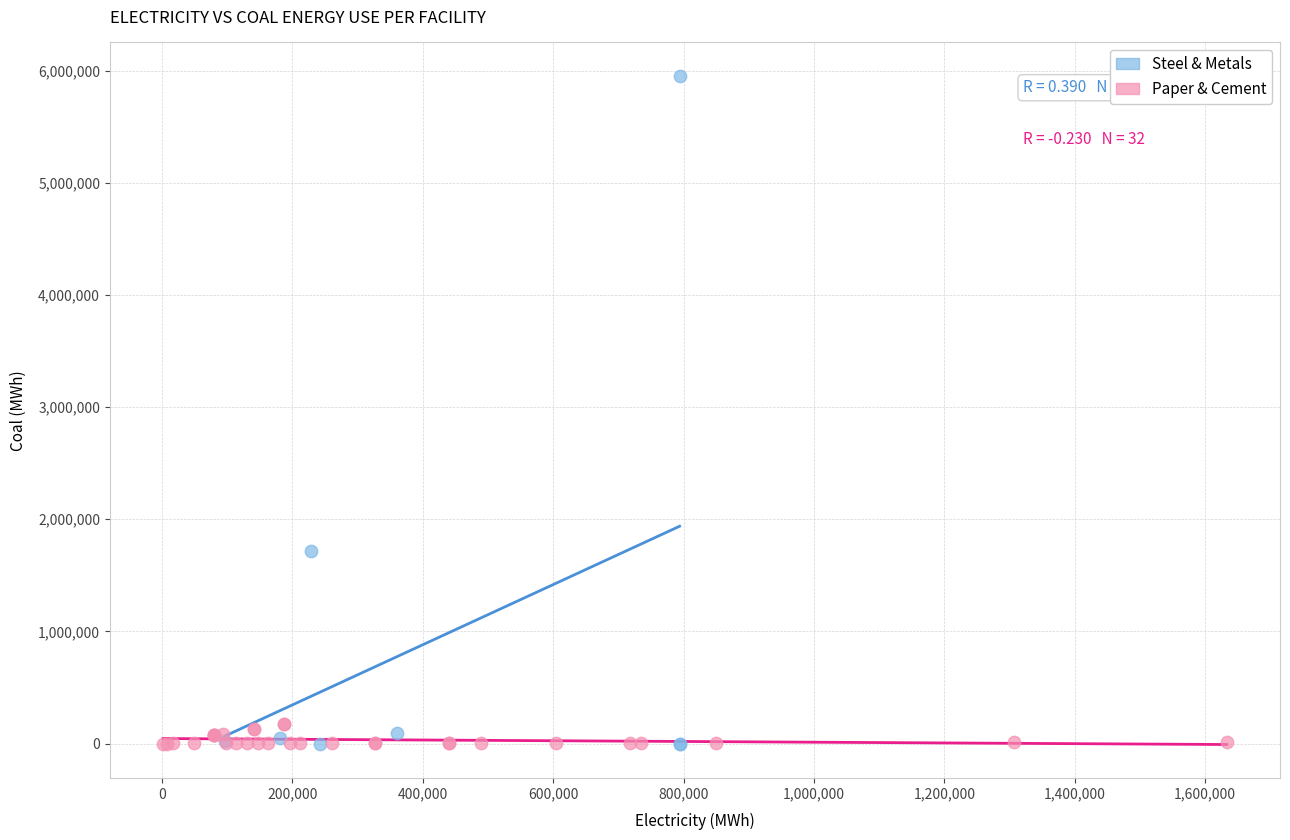

Which series has the largest Y range (max minus min)?

Steel & Metals